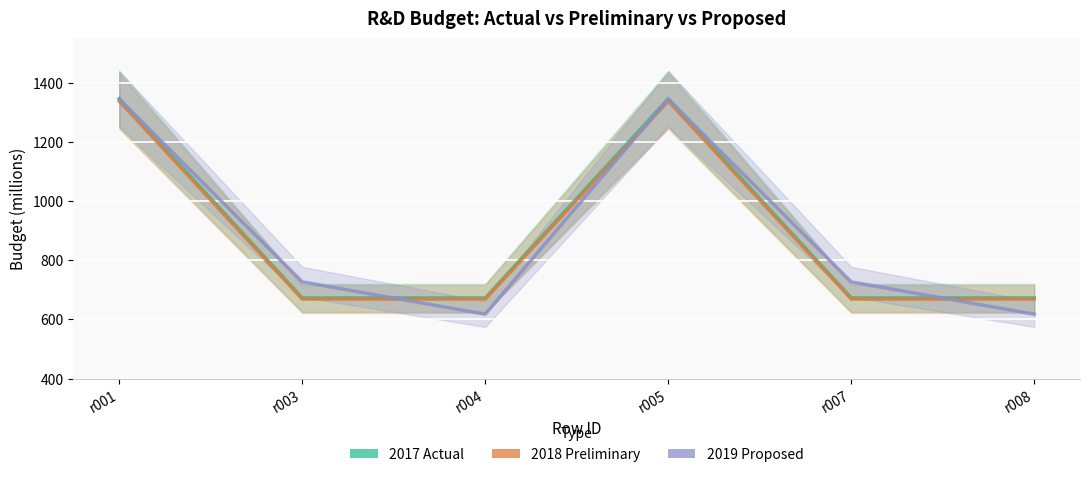

True or false: field_2017_actual and field_2018_preliminarya intersect in this chart.

False